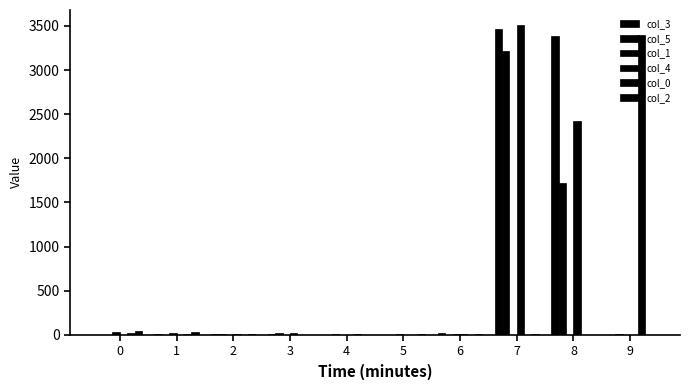

How many data points does each series have?

10